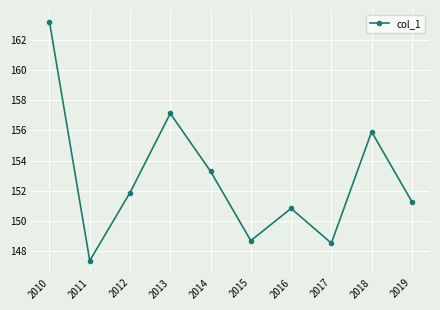

Where is the first local minimum?

2011